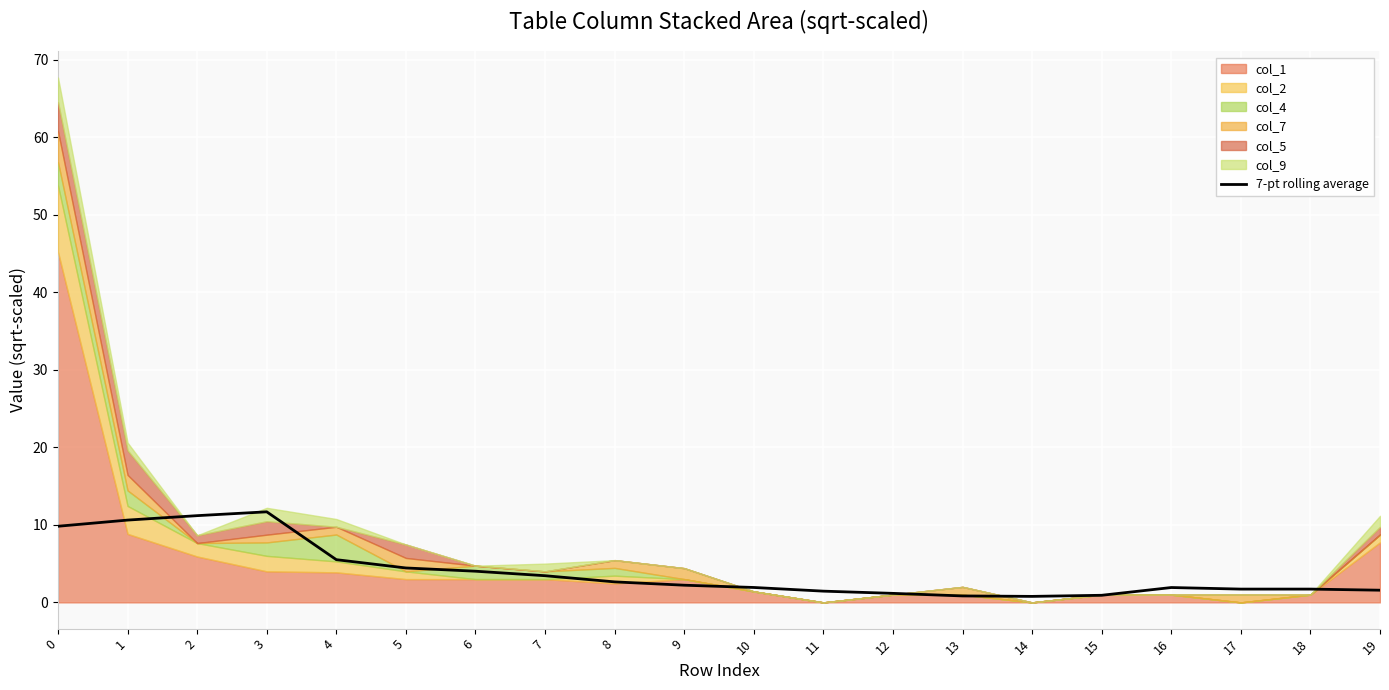

Does the chart display data point markers on the line(s)?

No